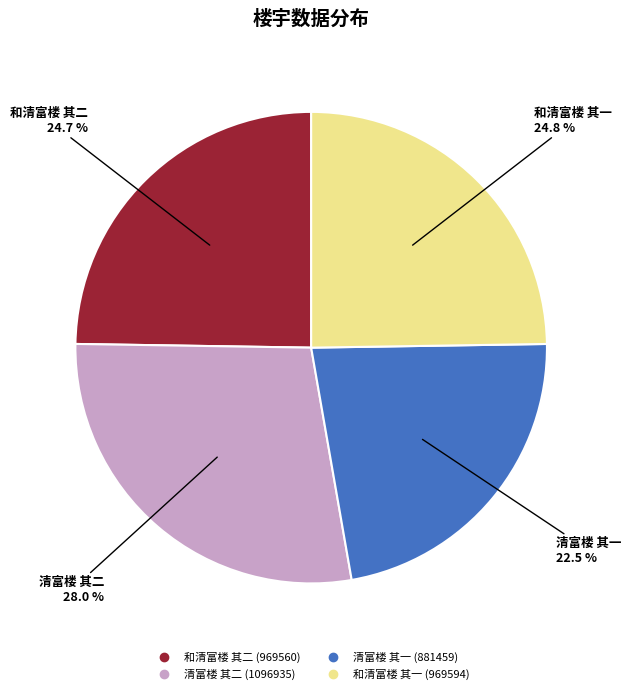

To the nearest percent, what is the difference between the largest and smallest slice percentages?

6%